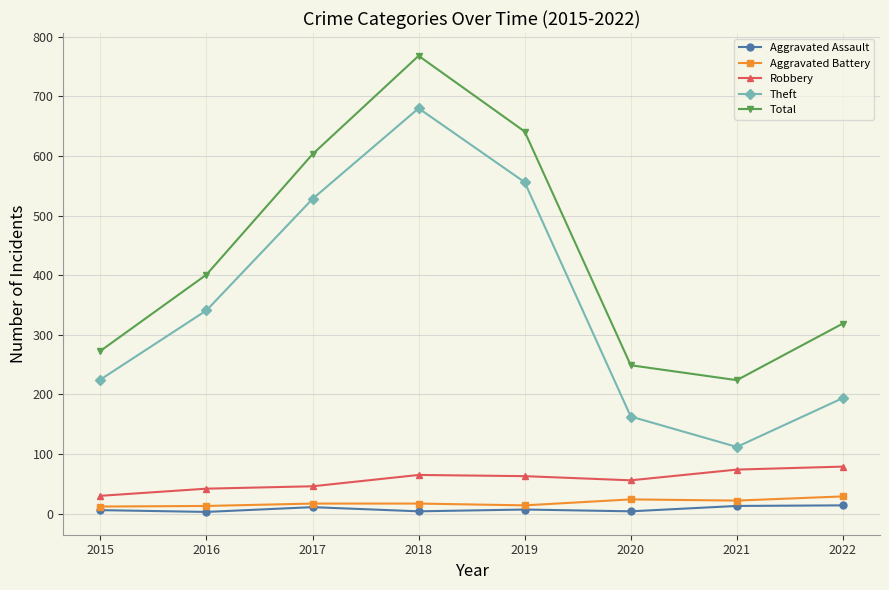

True or false: Robbery and Aggravated Battery intersect in this chart.

False